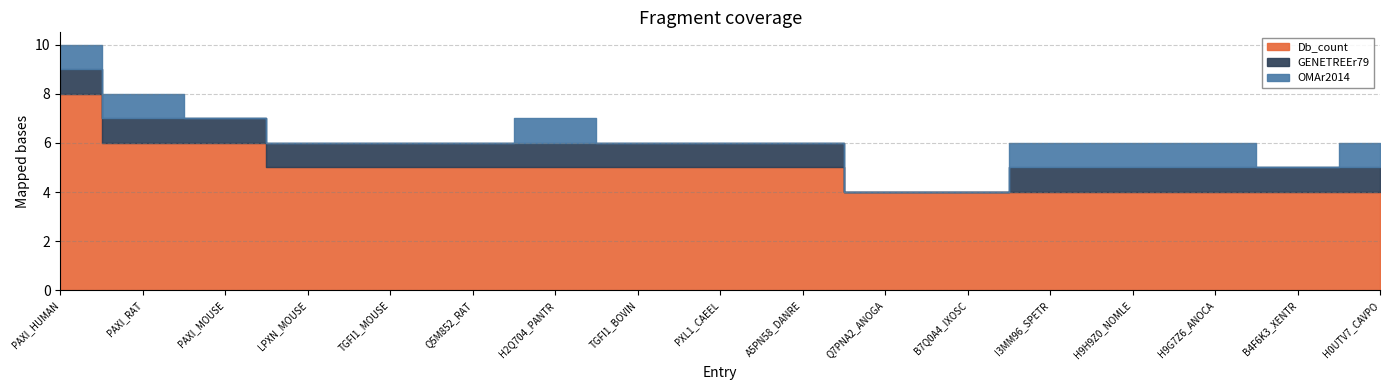

How many values in the Db_count series are below 5?

7